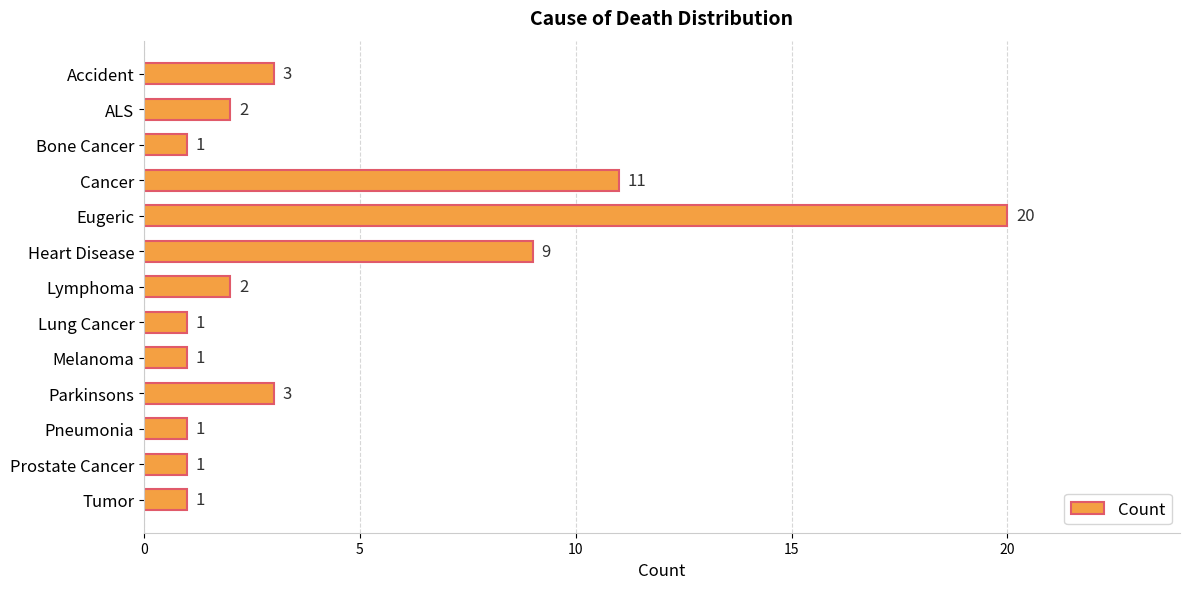

Between Heart Disease and Lymphoma, which is larger?

Heart Disease